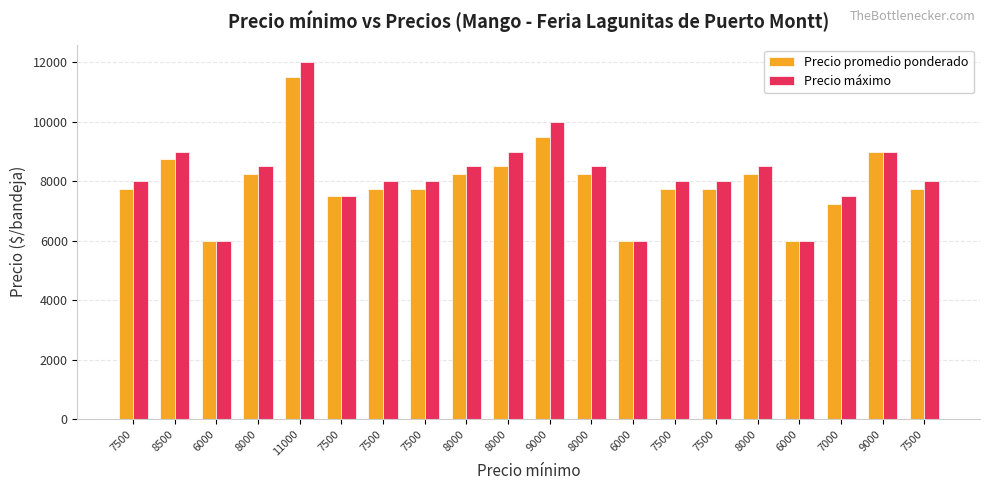

At how many categories does at least one series exceed 9621?

2